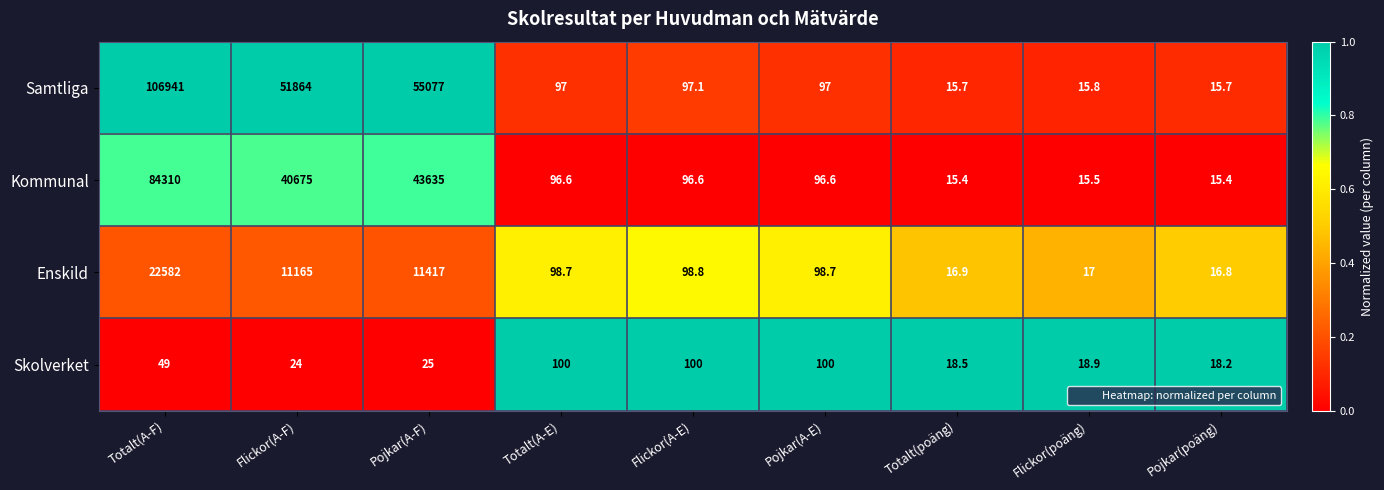

Rank the series by their maximum value, from highest to lowest.

Samtliga, Kommunal, Enskild, Skolverket